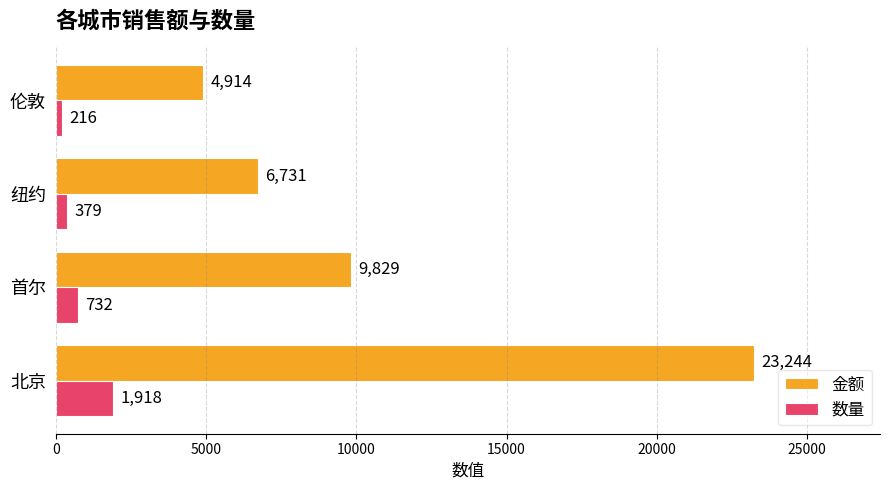

Rank the series at 纽约 from lowest to highest value.

数量, 金额